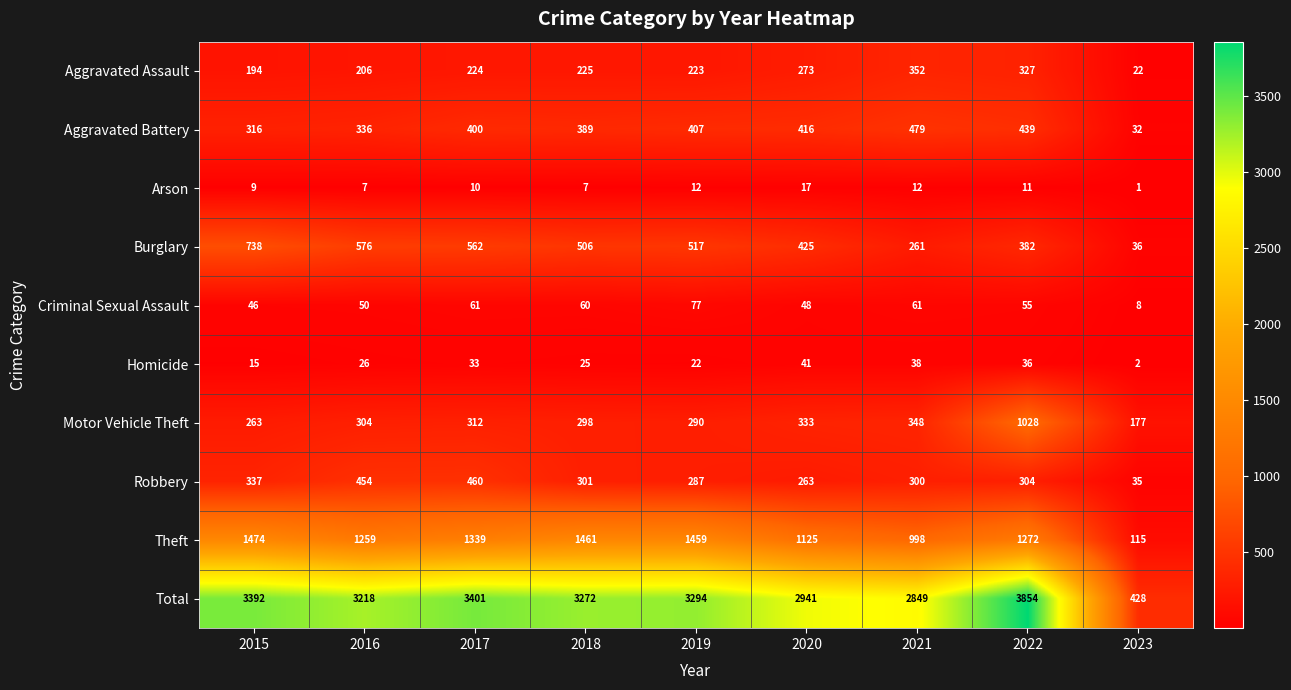

What is the difference between the Motor Vehicle Theft values at 2020 and 2019?

43